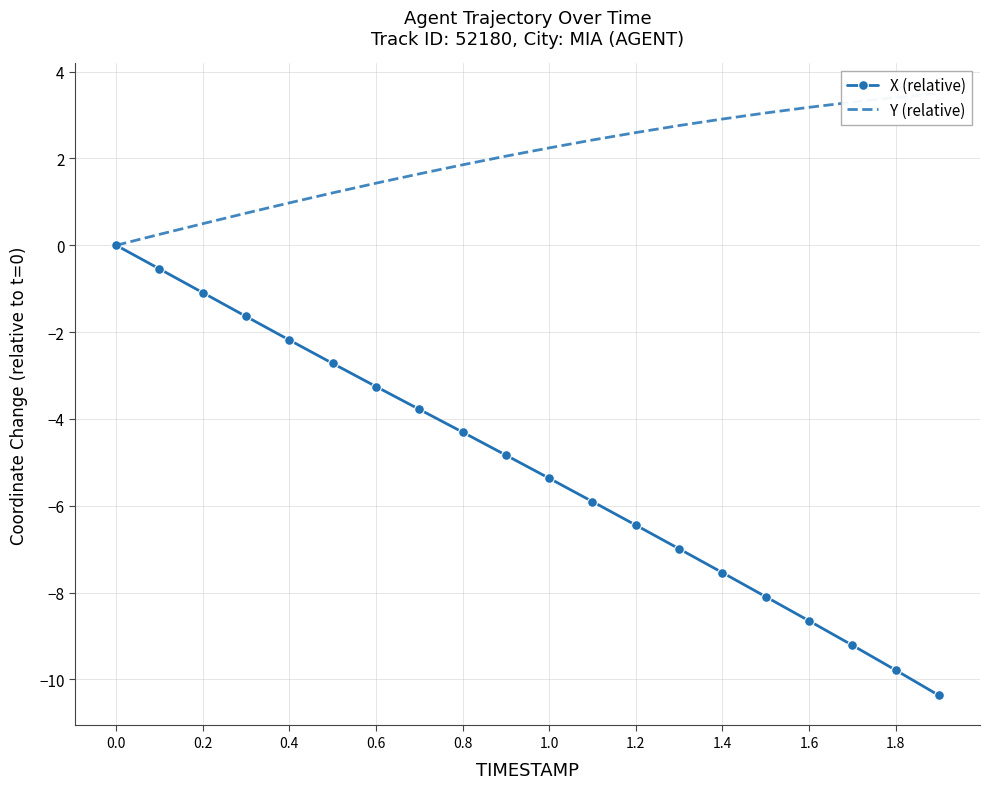

True or false: X (relative) has a value of -7.6 at 0.8.

False